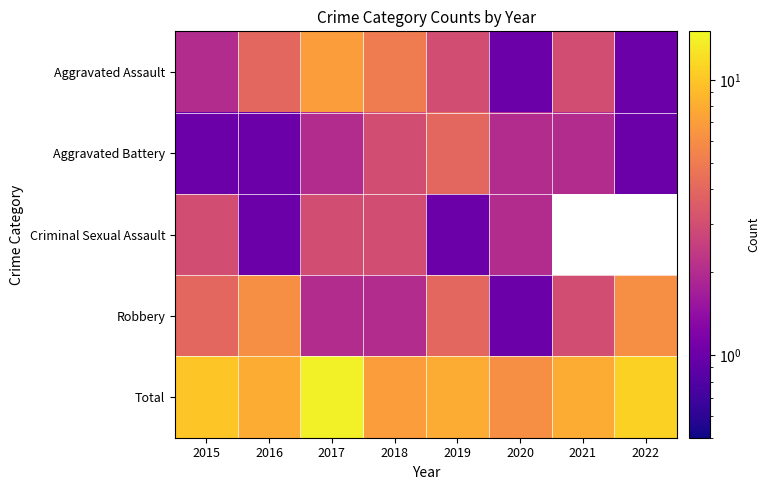

At 2018, list the series in order from largest to smallest.

Total, Aggravated Assault, Aggravated Battery, Criminal Sexual Assault, Robbery